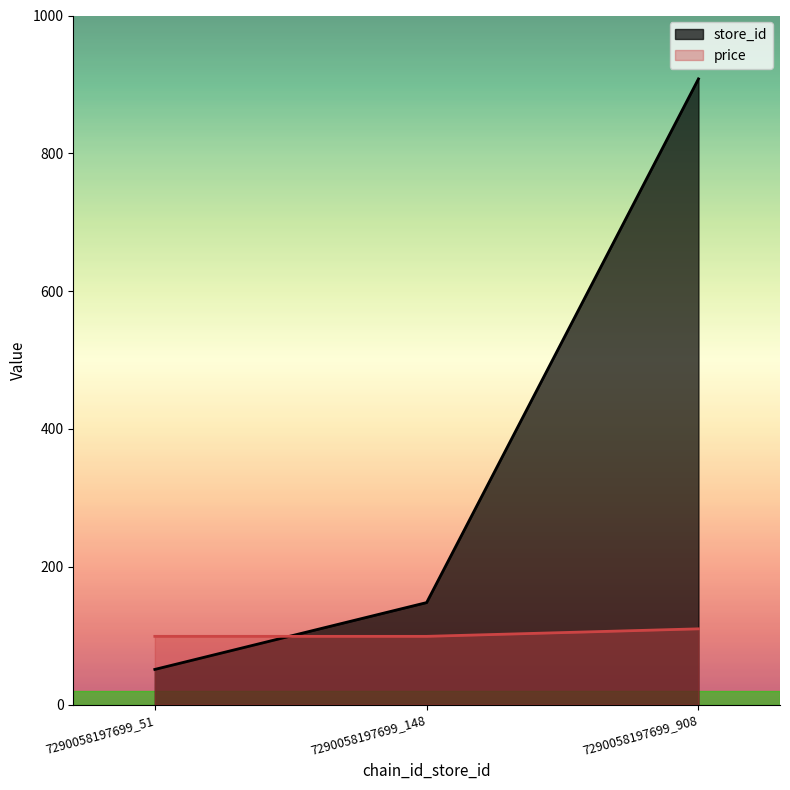

What are all the series names shown in the legend?

store_id, price